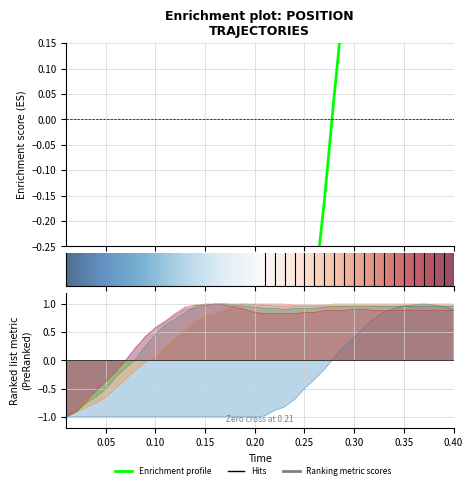

True or false: Series4 and Series2 cross at least once.

True